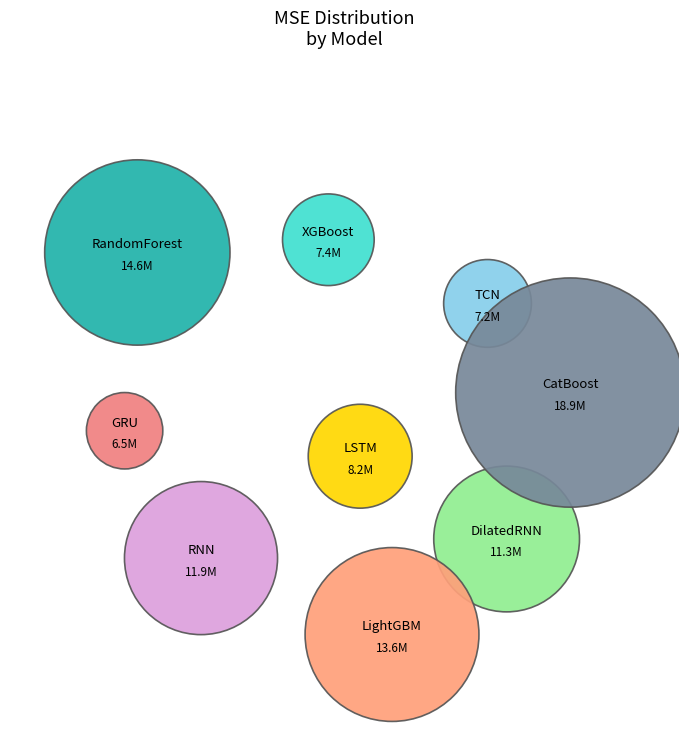

To the nearest percent, what is the difference between the largest and smallest slice percentages?

12%